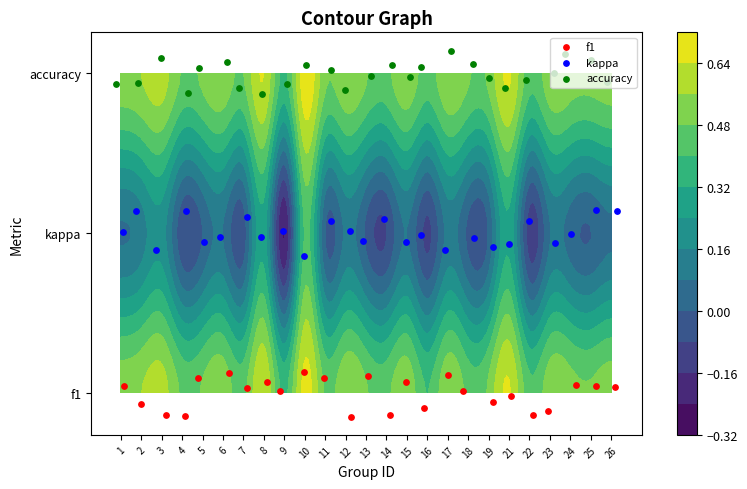

How many negative values does the f1 series have?

10